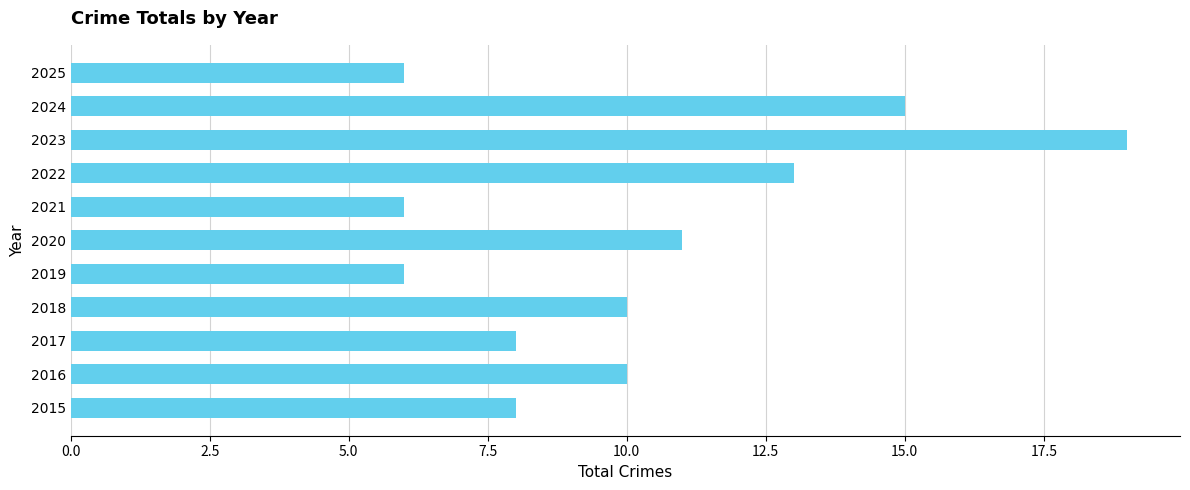

Reading top to bottom, what are all the values shown in this chart?

2025=6	2024=15	2023=19	2022=13	2021=6	2020=11	2019=6	2018=10	2017=8	2016=10	2015=8